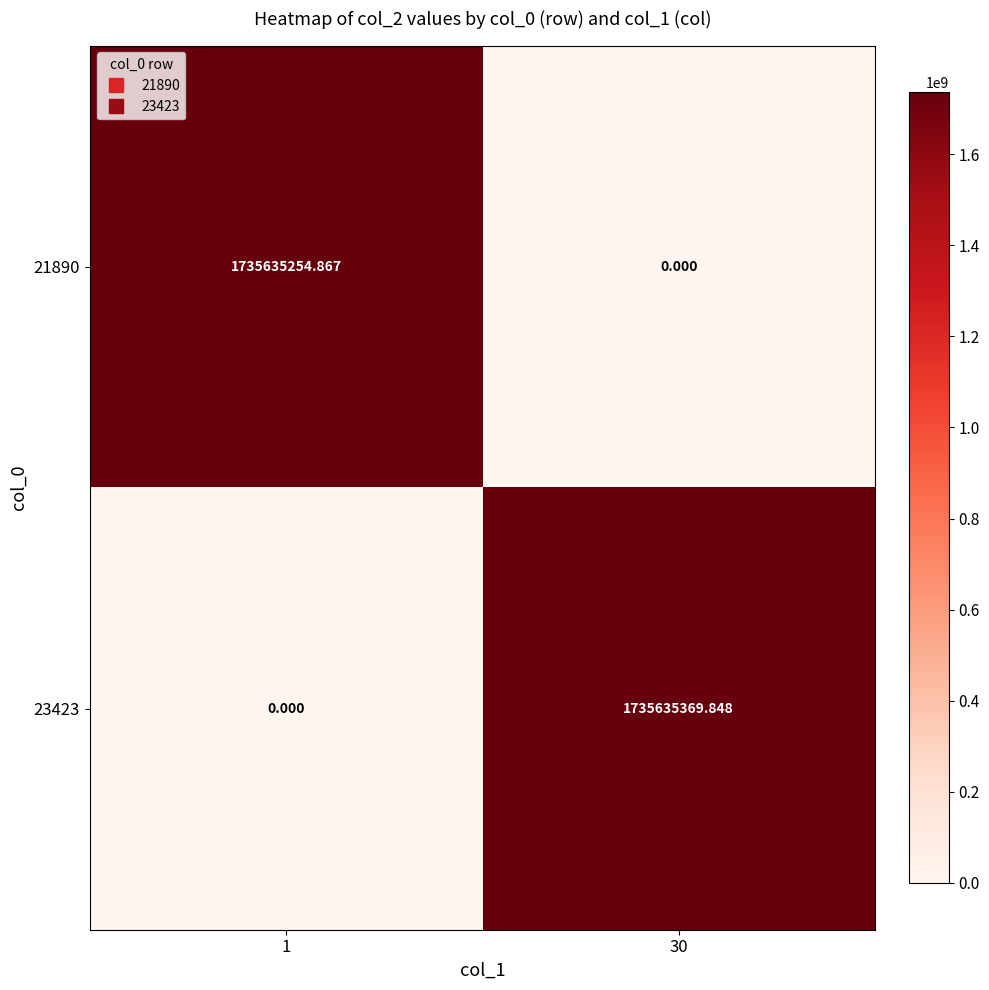

At which category is the sum across all series the highest?

30